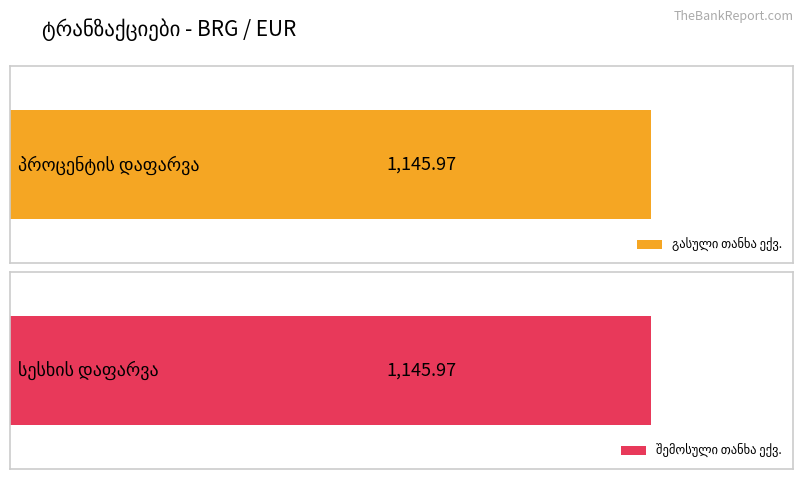

What is the label of the 2nd bar from the right?

პროცენტის დაფარვა